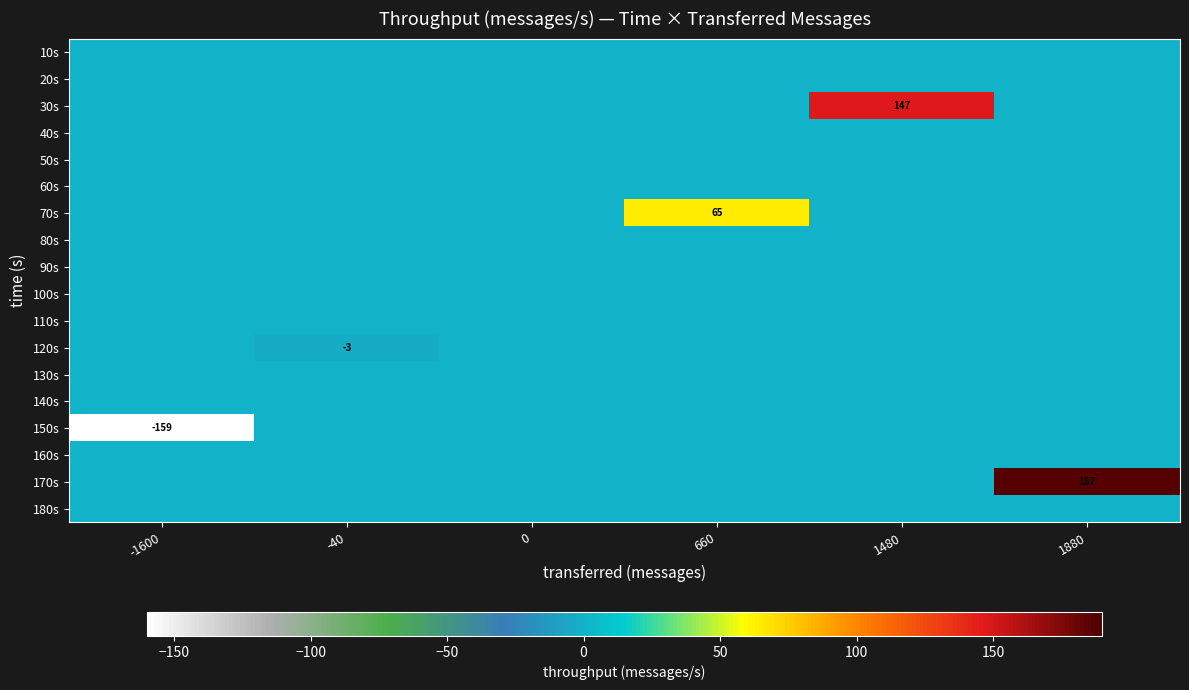

What is the total value across all series at -40?

-3